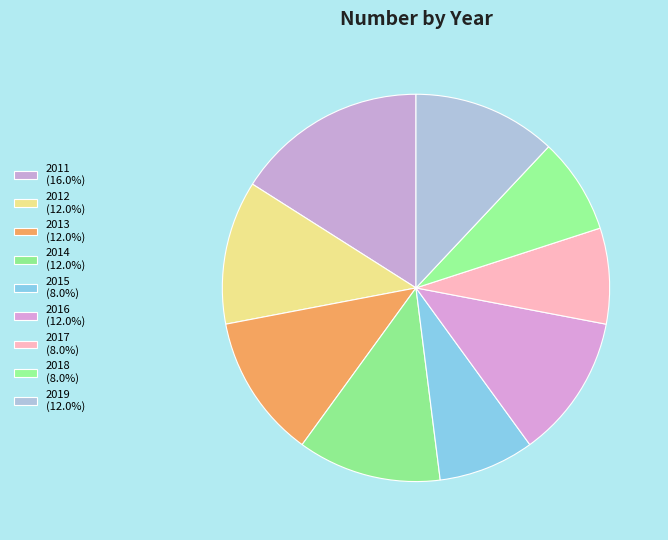

To the nearest percent, what portion does 2016 represent?

12%